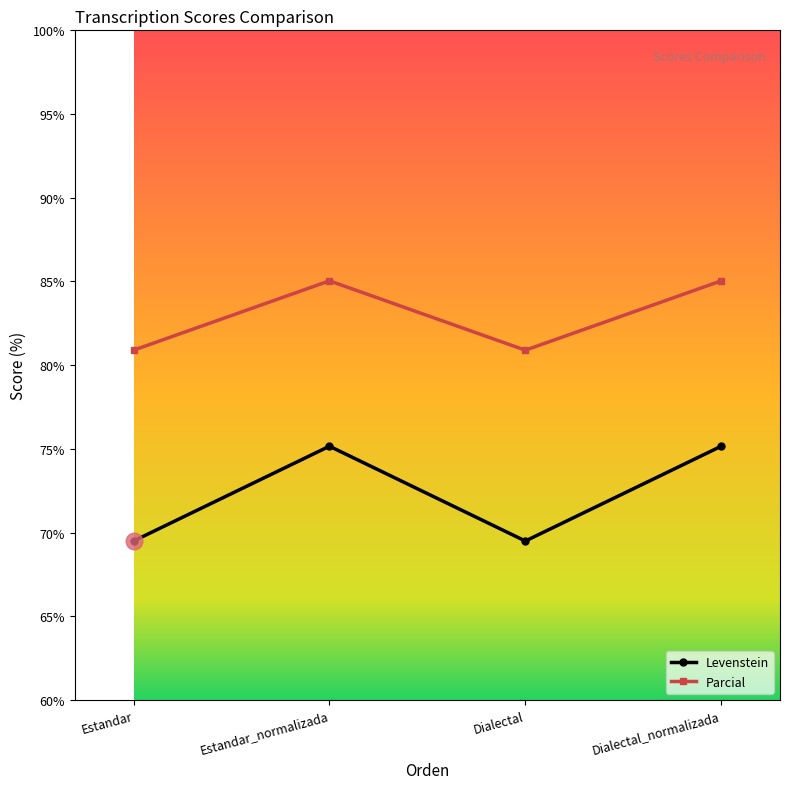

At which label does Levenstein first exceed 75?

Estandar_normalizada